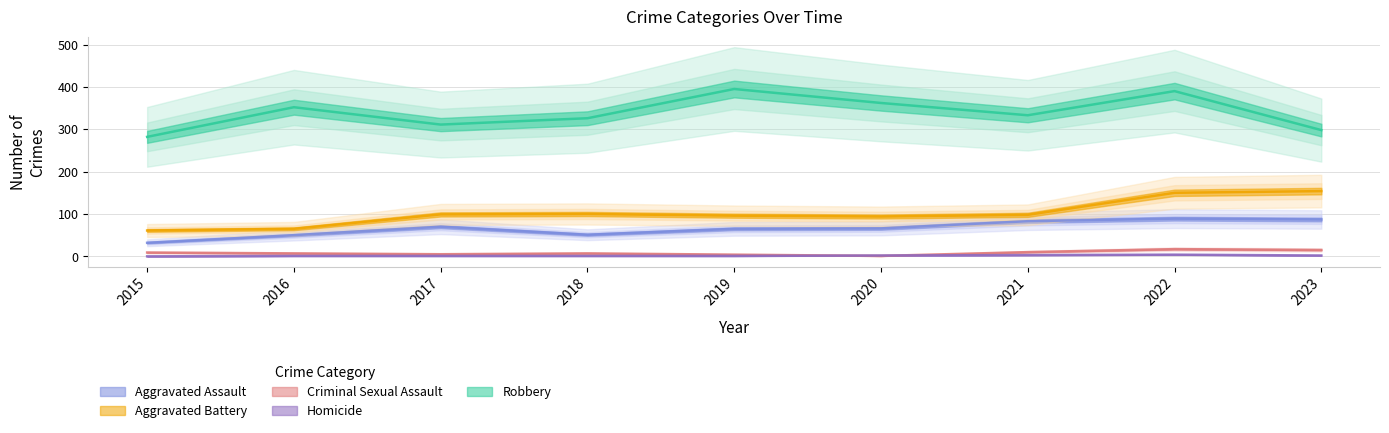

Reading left to right, transcribe all the data shown in this chart.

Aggravated Assault: 2015=32	2016=50	2017=70	2018=51	2019=65	2020=66	2021=83	2022=89	2023=87
Aggravated Battery: 2015=61	2016=65	2017=99	2018=100	2019=96	2020=94	2021=98	2022=150	2023=154
Criminal Sexual Assault: 2015=9	2016=7	2017=5	2018=7	2019=4	2020=1	2021=10	2022=17	2023=15
Homicide: 2015=0	2016=1	2017=1	2018=1	2019=1	2020=2	2021=3	2022=4	2023=2
Robbery: 2015=282	2016=352	2017=311	2018=326	2019=395	2020=362	2021=333	2022=390	2023=298